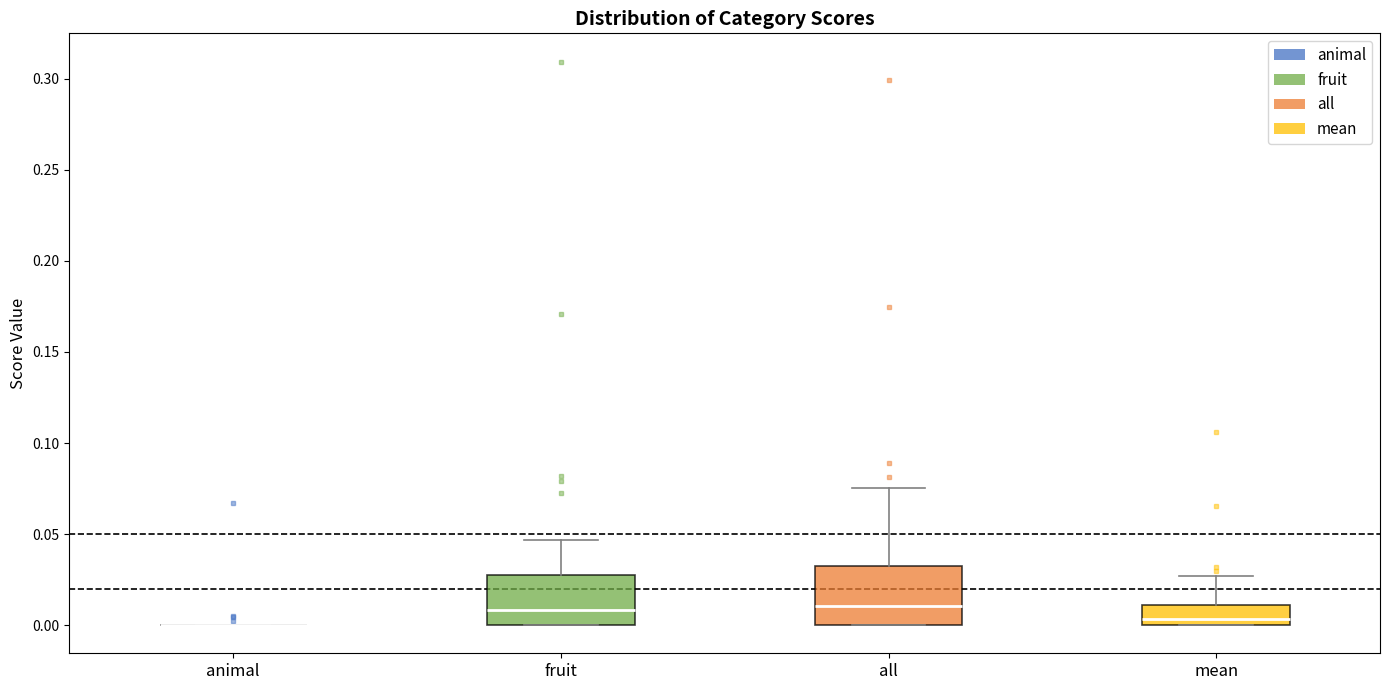

Reading left to right, read every box against the y-axis: the position of its median line, the range the box covers, and the ends of its whiskers. The values are not printed on the chart, so give them approximately, as read against the axis.

animal: box collapsed to a line at 0.000, whiskers 0.000 to 0.000
fruit: median 0.010, box 0.000 to 0.030, whiskers 0.000 to 0.045
all: median 0.010, box 0.000 to 0.030, whiskers 0.000 to 0.075
mean: median 0.005, box 0.000 to 0.010, whiskers 0.000 to 0.025